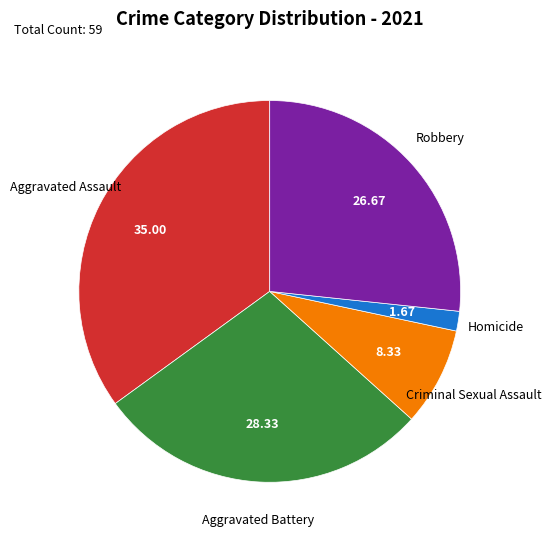

Is there a majority slice in this chart?

No